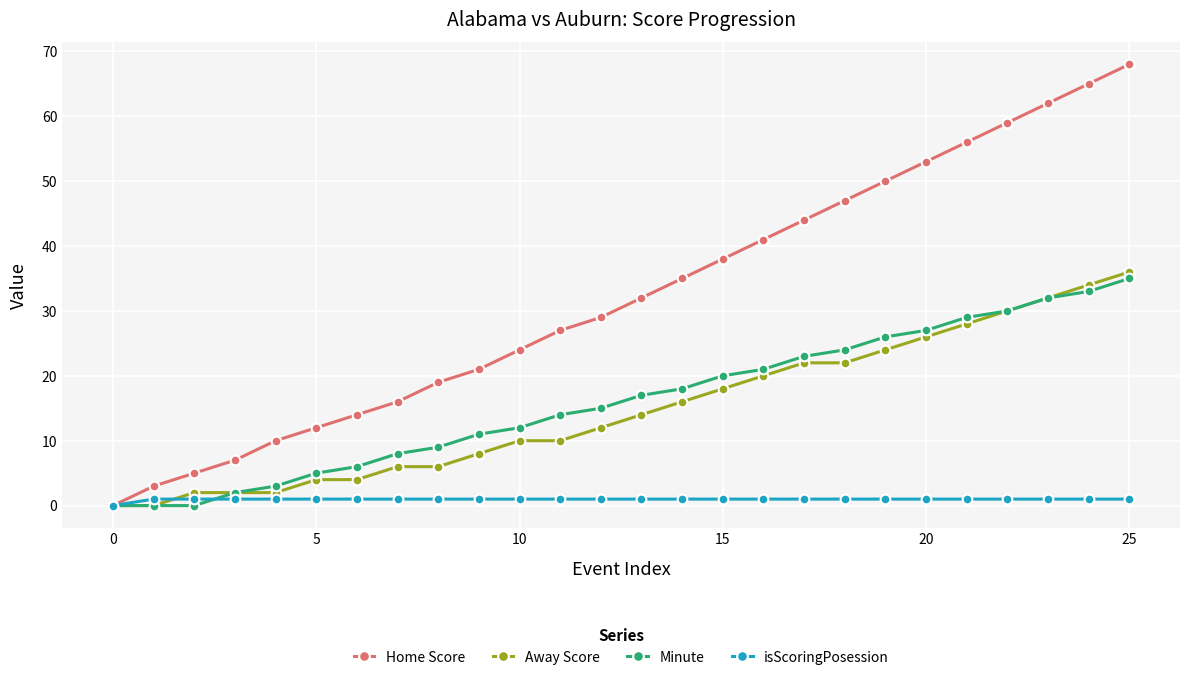

True or false: Minute and isScoringPosession cross at least once.

True